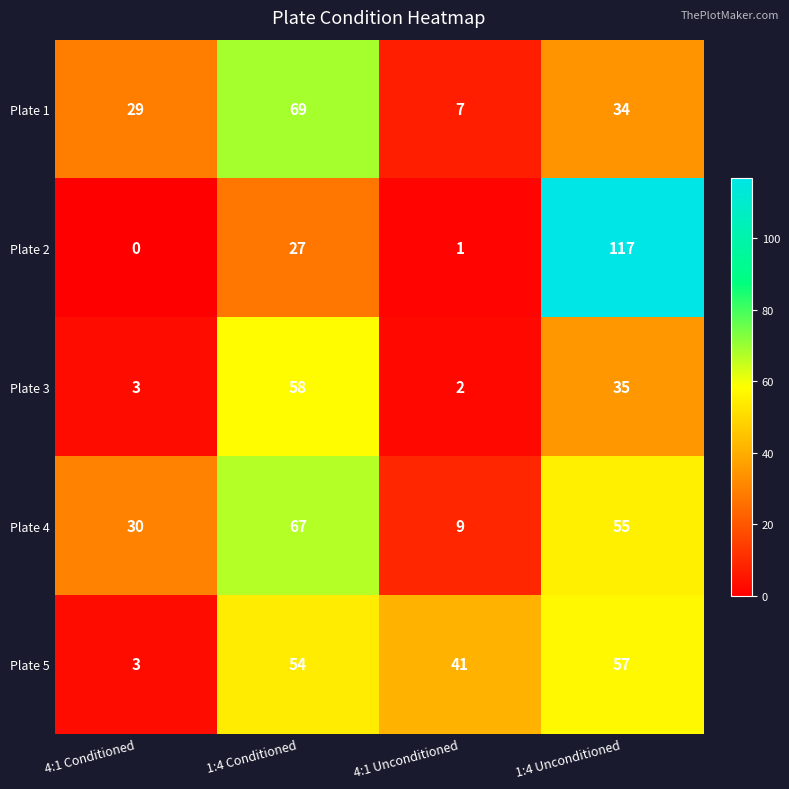

At how many categories does at least one series exceed 104?

1